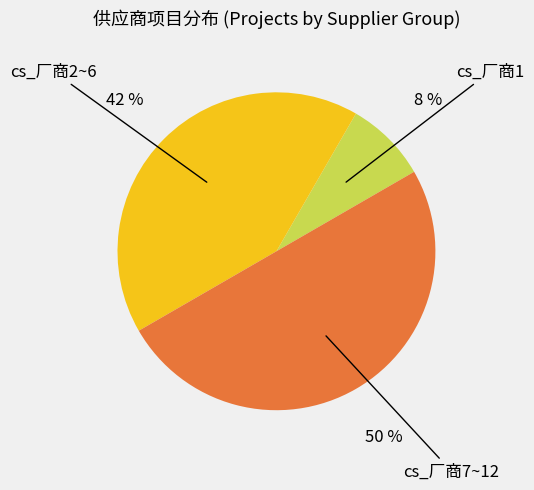

What percentage is the cs_厂商7~12 slice, to the nearest percent?

50%